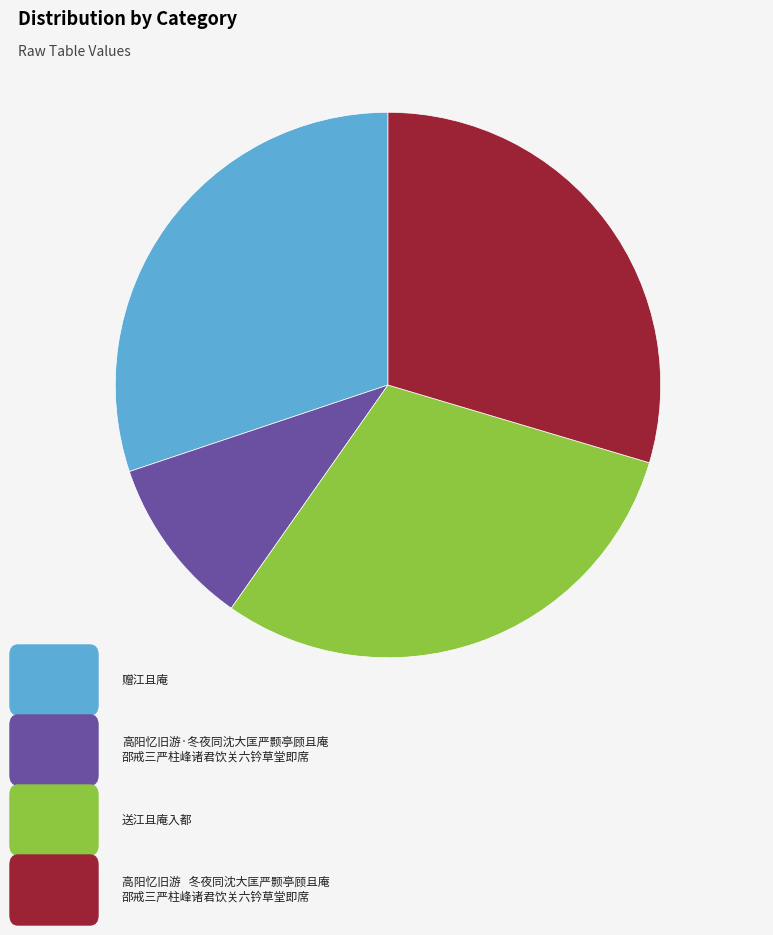

Is there any slice that represents more than half of the pie?

No